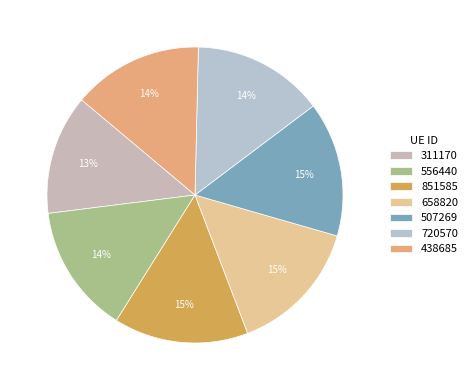

Count the number of slices in the pie.

7